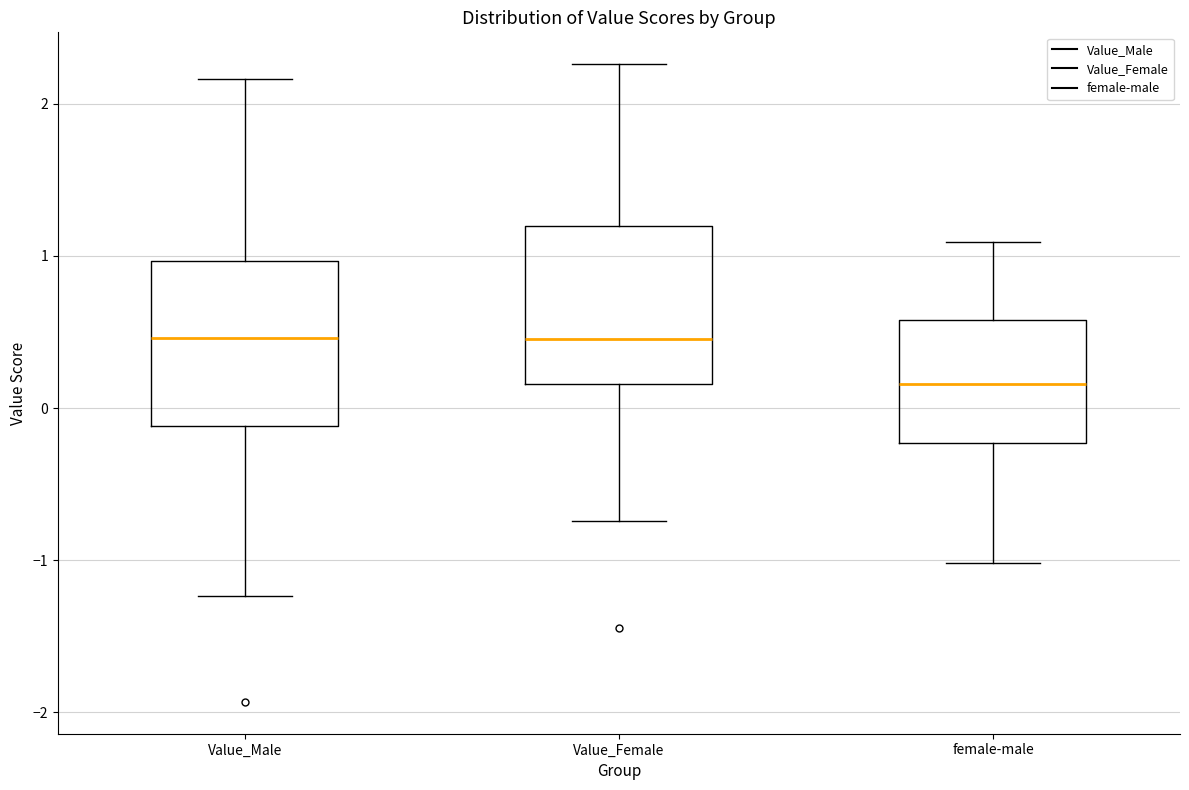

Reading left to right, read every box against the y-axis: the position of its median line, the range the box covers, and the ends of its whiskers. The values are not printed on the chart, so give them approximately, as read against the axis.

Value_Male: median 0.5, box -0.1 to 1.0, whiskers -1.2 to 2.2
Value_Female: median 0.5, box 0.2 to 1.2, whiskers -0.7 to 2.3
female-male: median 0.2, box -0.2 to 0.6, whiskers -1.0 to 1.1